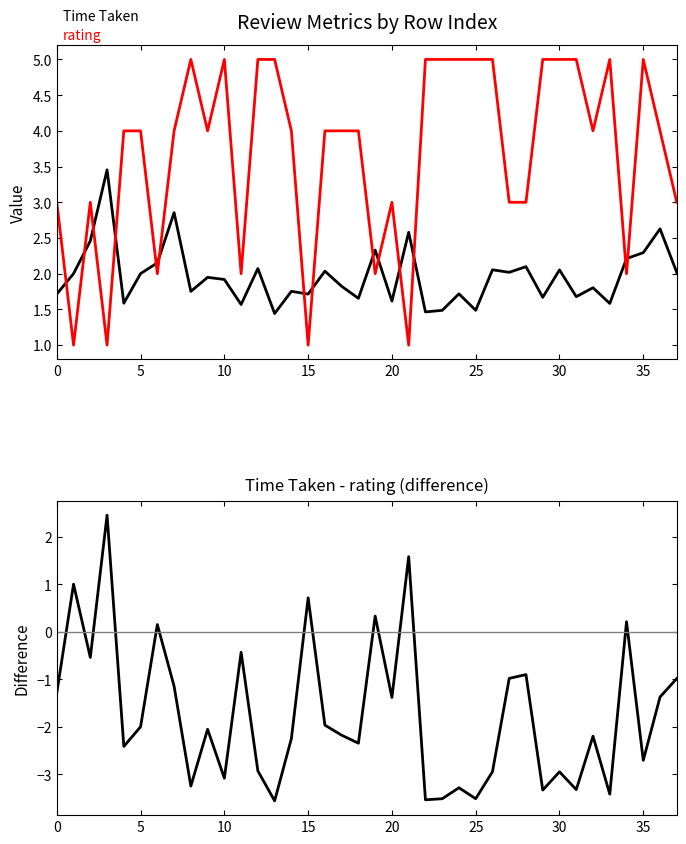

Which series has the largest range (max minus min)?

Time Taken - rating (difference)